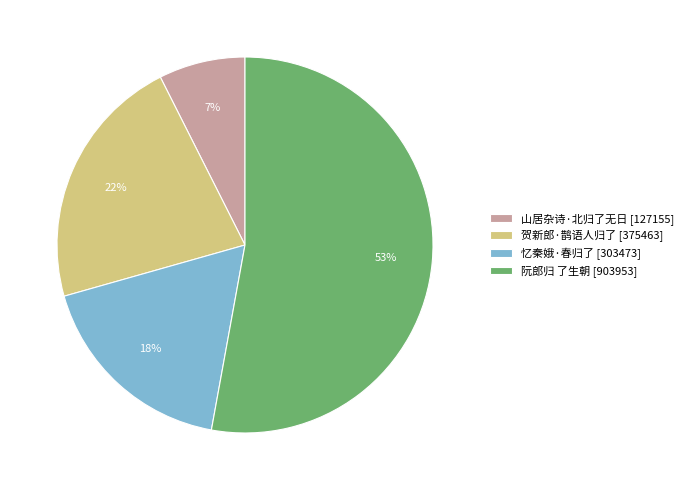

Does 阮郎归 了生朝 represent more than half of the total?

Yes